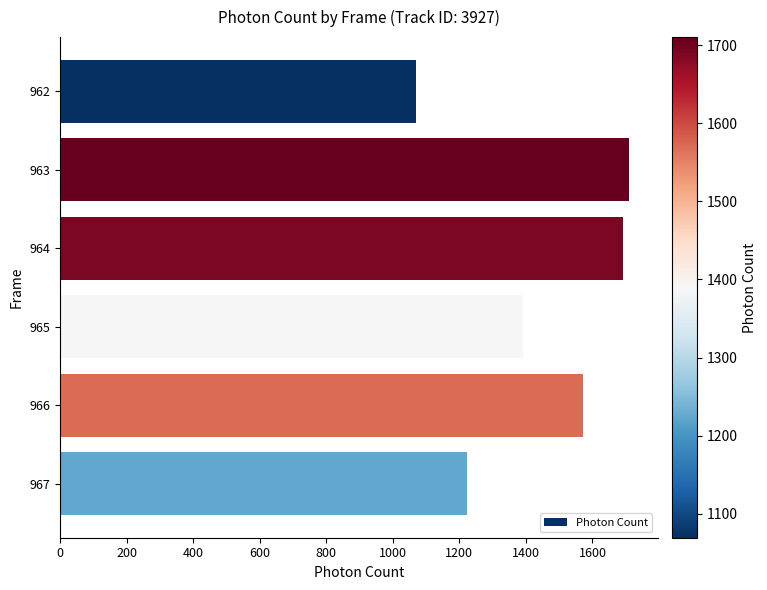

Where is the data nearest to the value 1389?

965